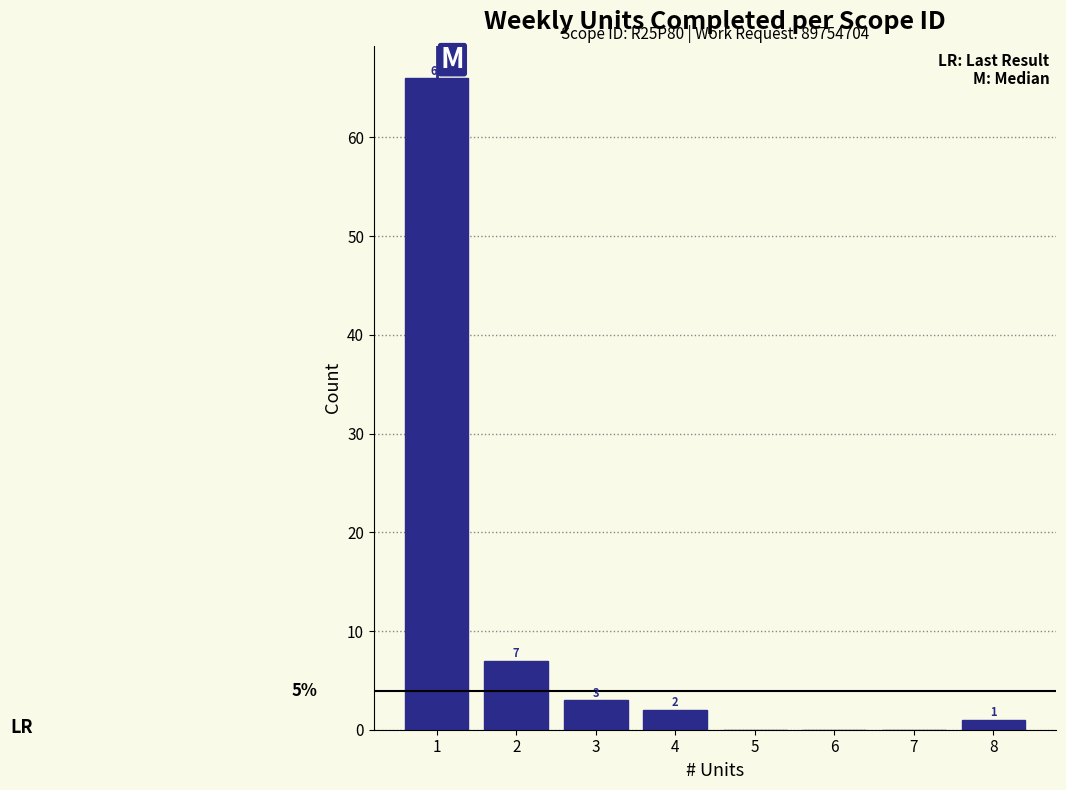

Over which range of the x-axis is the bar tallest?

0.5 to 1.5